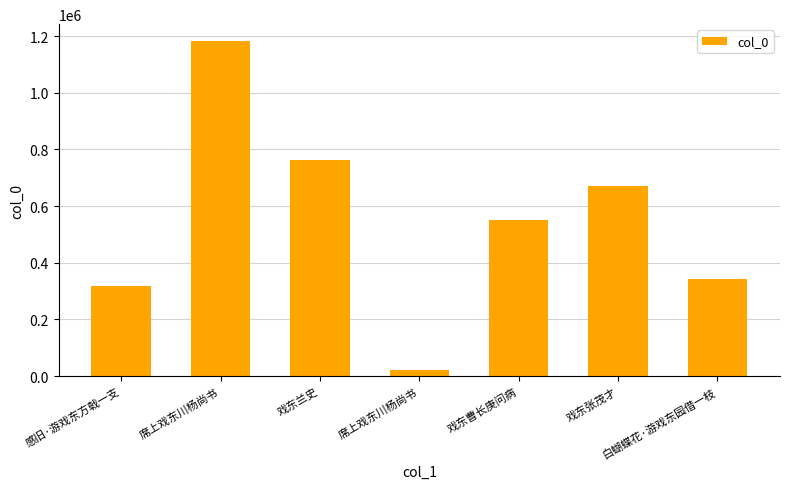

Count the number of data series in this chart.

1